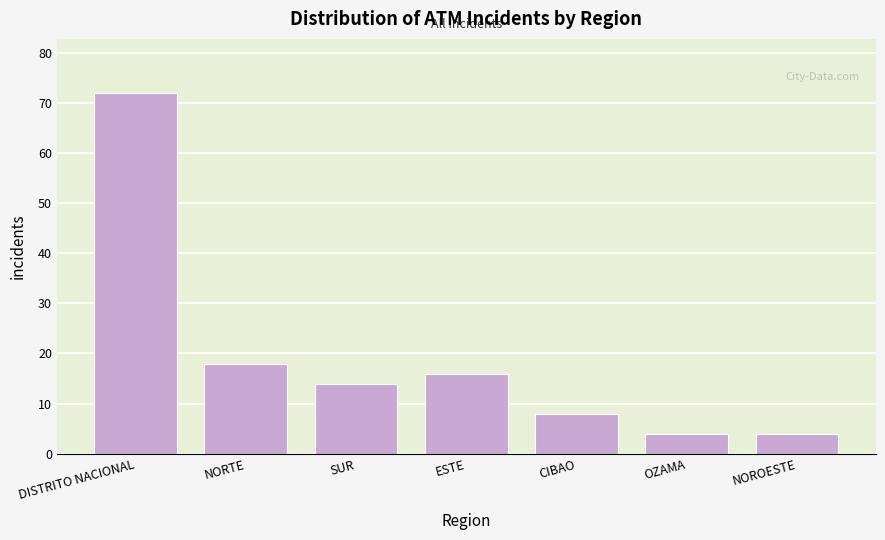

Reading left to right, extract all data points from this chart.

72	18	14	16	8	4	4